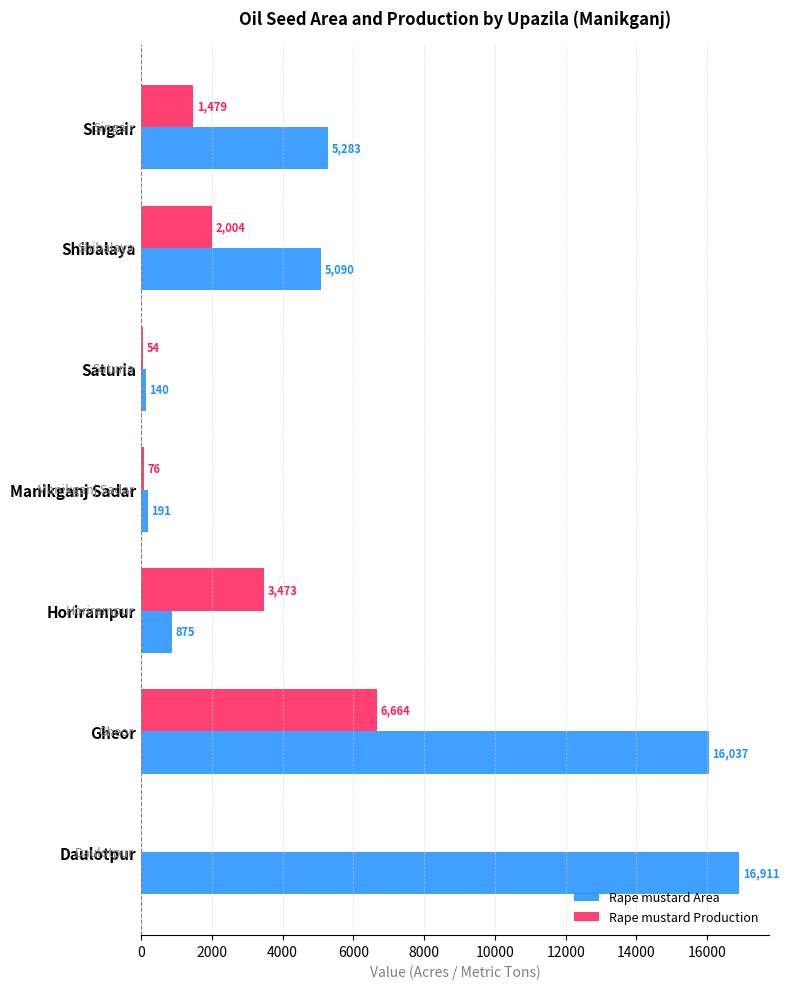

What are all the series names shown in the legend?

Rape mustard Area, Rape mustard Production